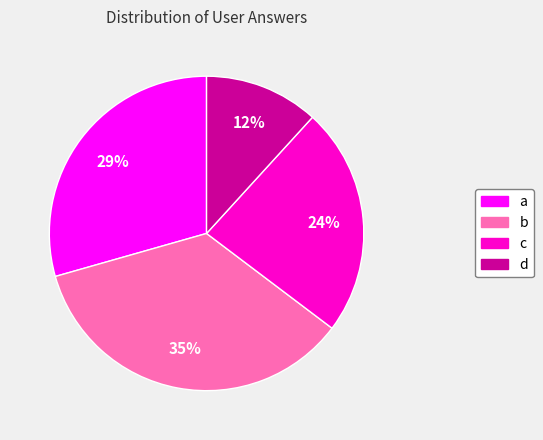

What is the ratio of the value at d to the value at a?

0.4